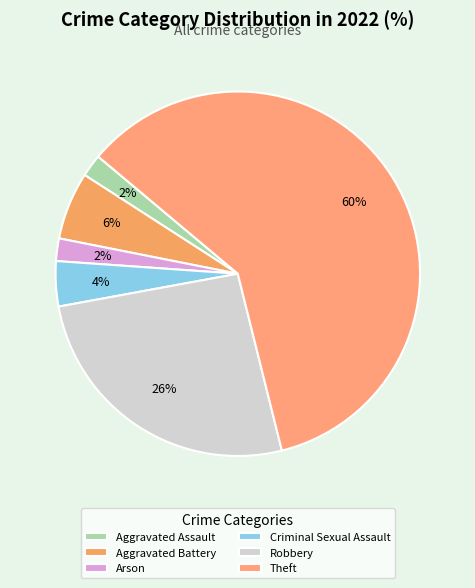

How many slices are in this pie chart?

6